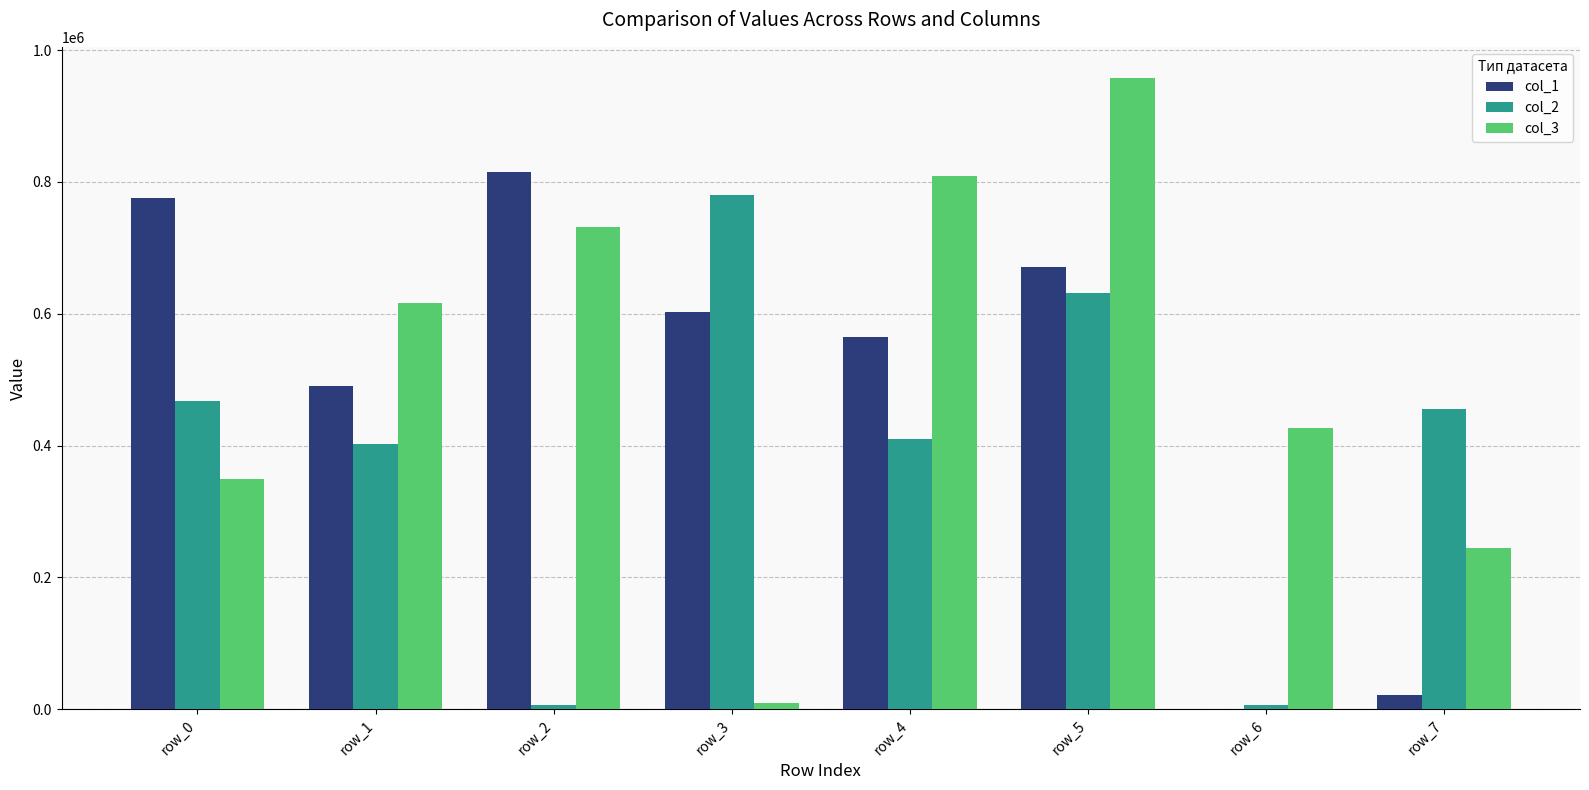

What is the maximum value shown in the chart?

957177